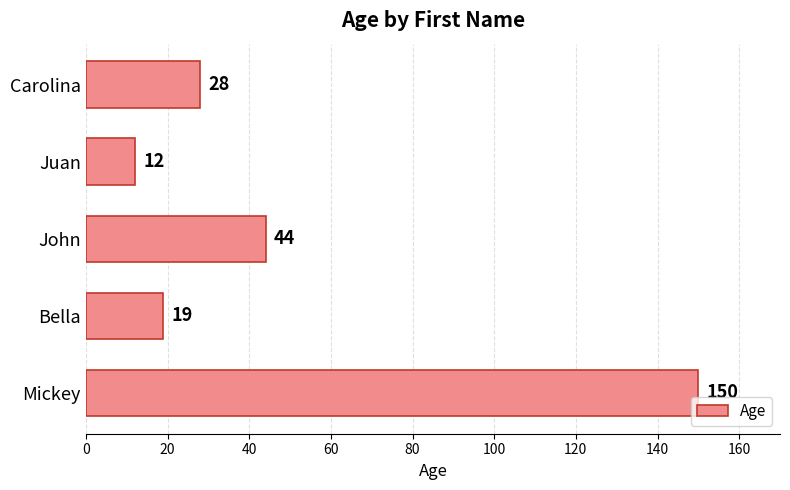

Reading top to bottom, transcribe all the data shown in this chart.

Carolina=28	Juan=12	John=44	Bella=19	Mickey=150